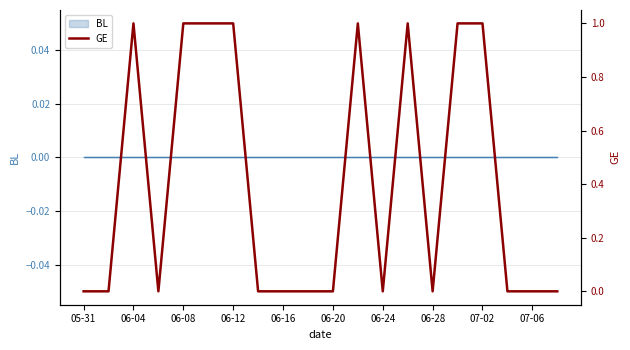

What position from the right is 19?

1